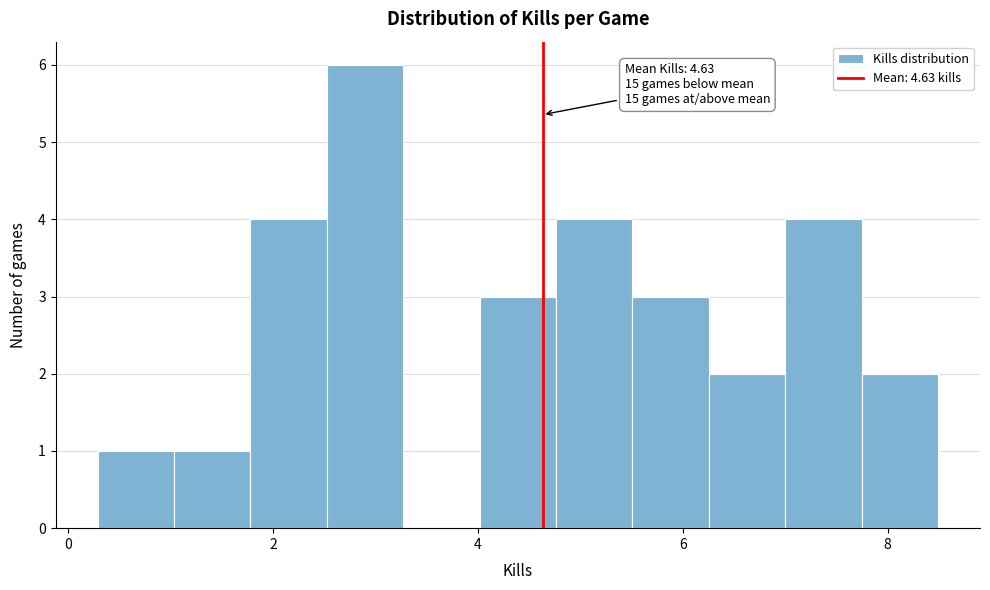

Read against the x-axis, roughly where is the centre of the tallest bar?

2.8